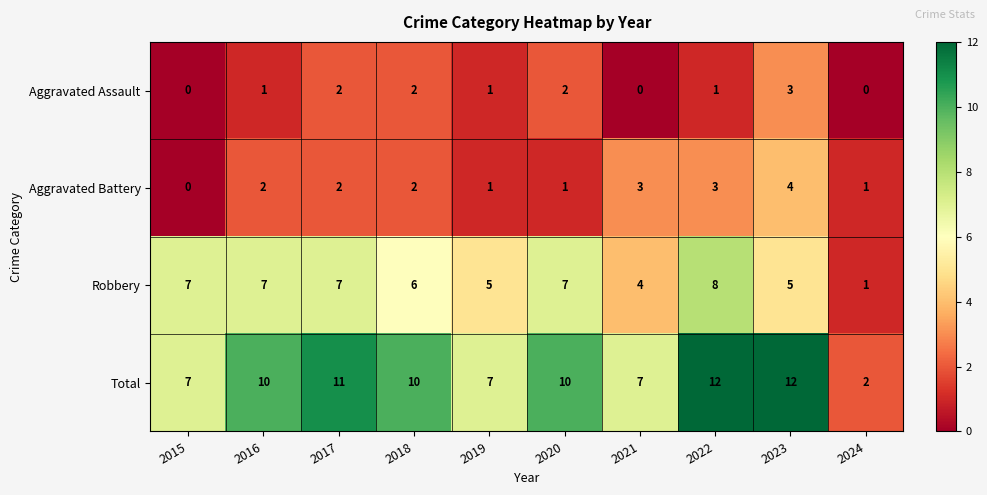

Between 2019 and 2020, which series saw the biggest shift?

Total